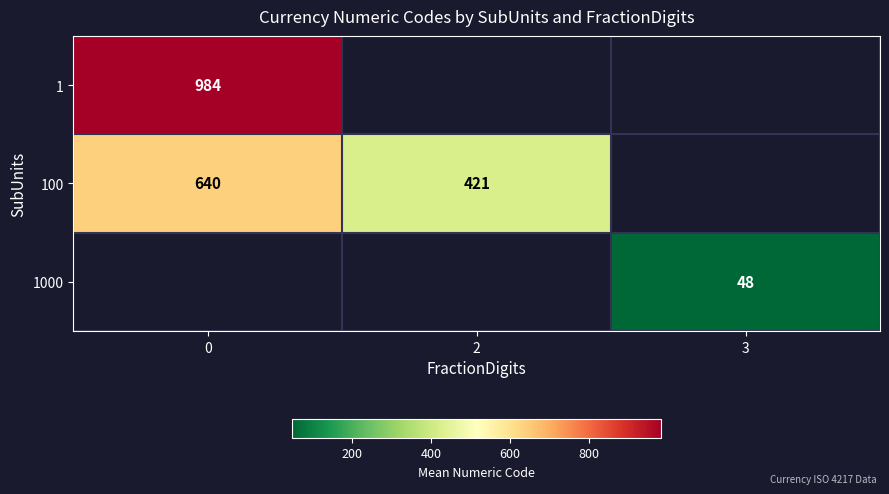

How many values in row_0 are above zero?

1